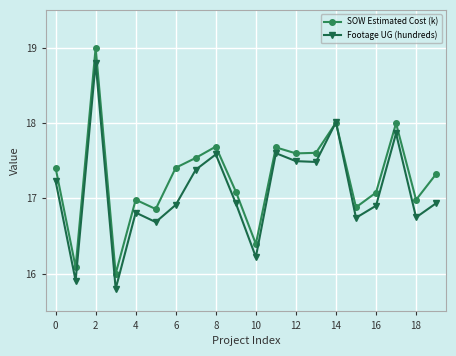

Does the chart have visible grid lines?

Yes